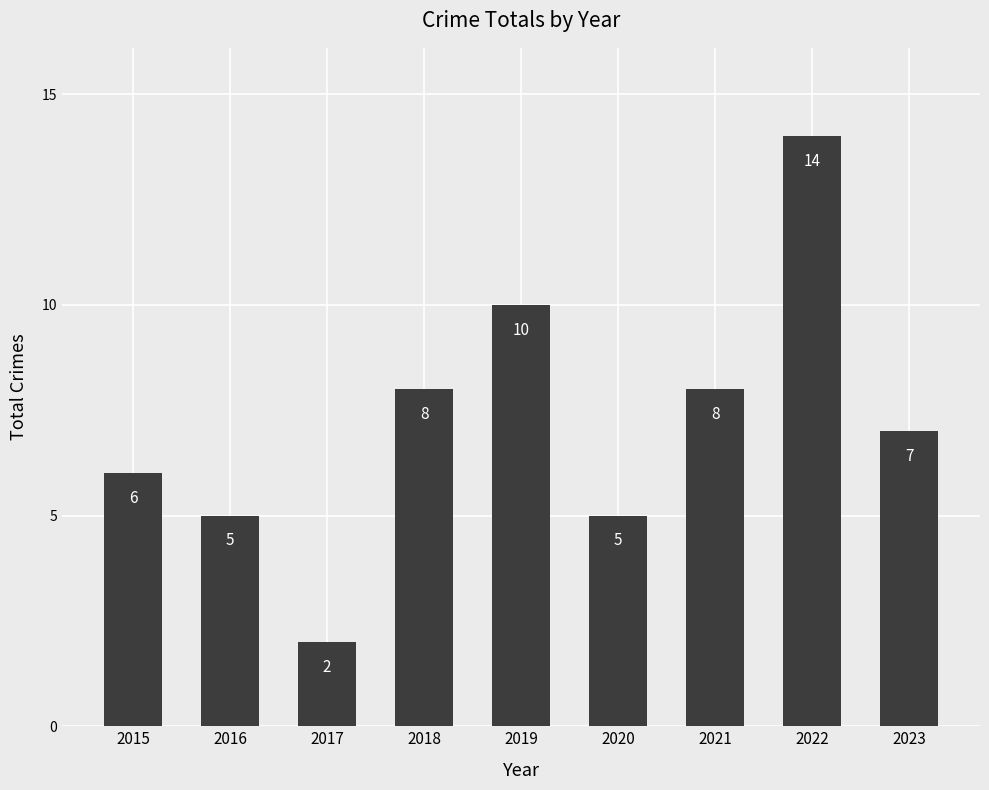

Does the chart contain stacked bars?

No